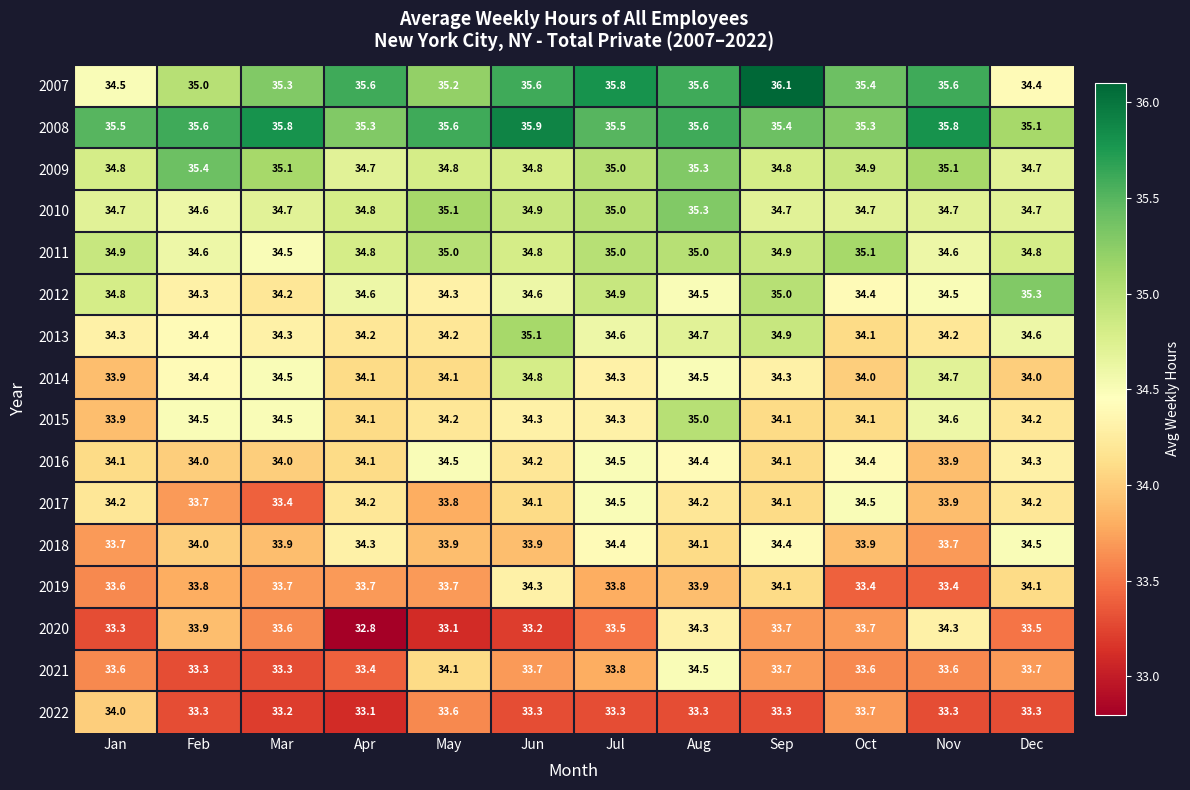

What is the minimum value for 2016?

33.9